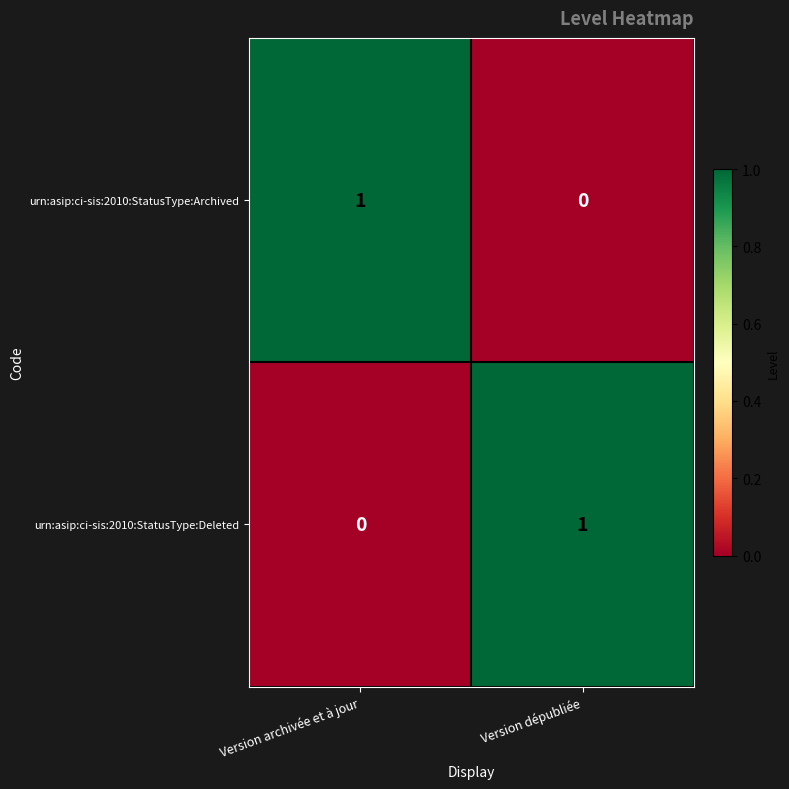

The urn:asip:ci-sis:2010:StatusType:Deleted series shows -1 at Version archivée et à jour. True or false?

False